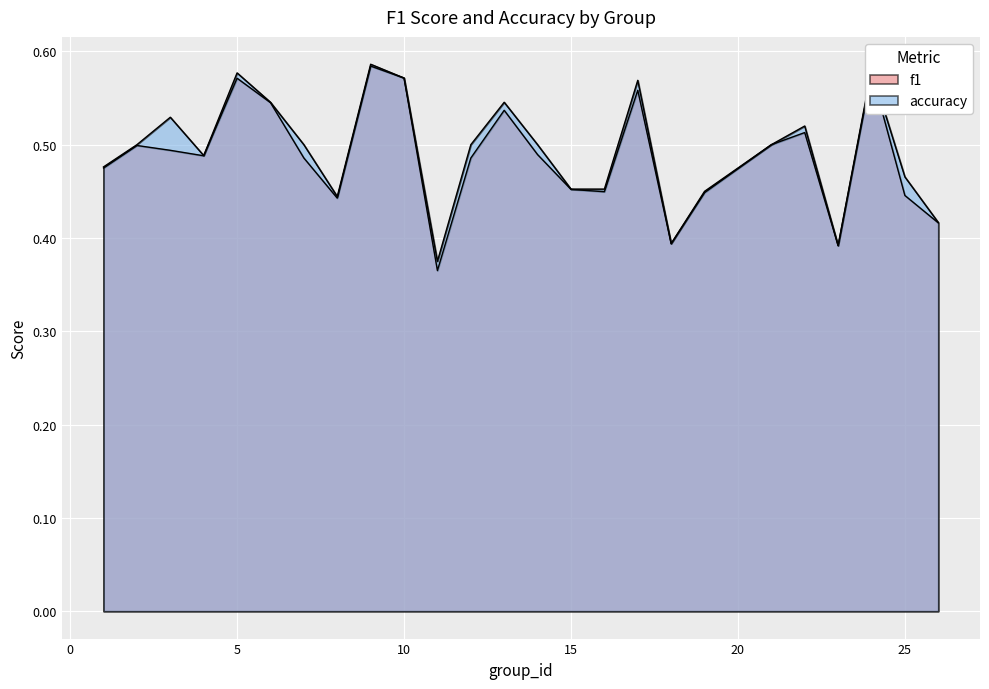

Read the f1 value at 21.

0.5